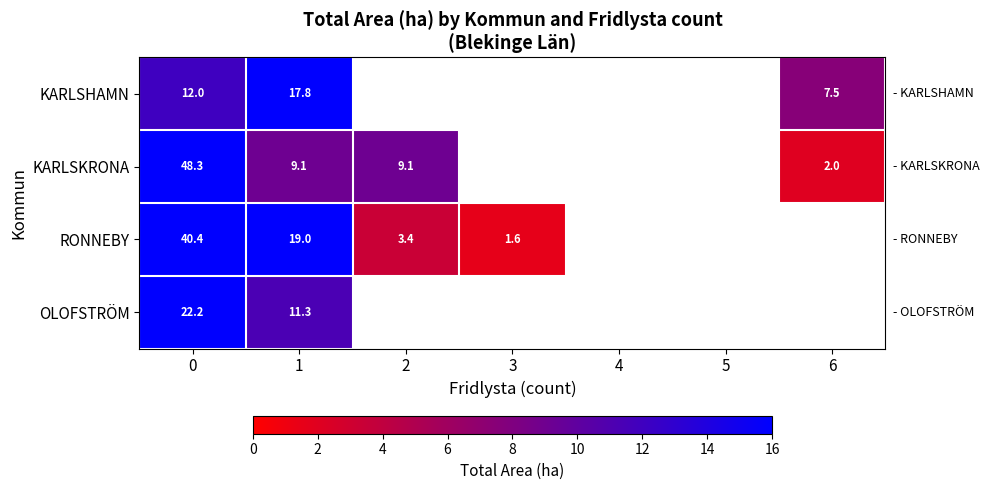

Rank the series at 0 from lowest to highest value.

KARLSHAMN, OLOFSTRÖM, RONNEBY, KARLSKRONA